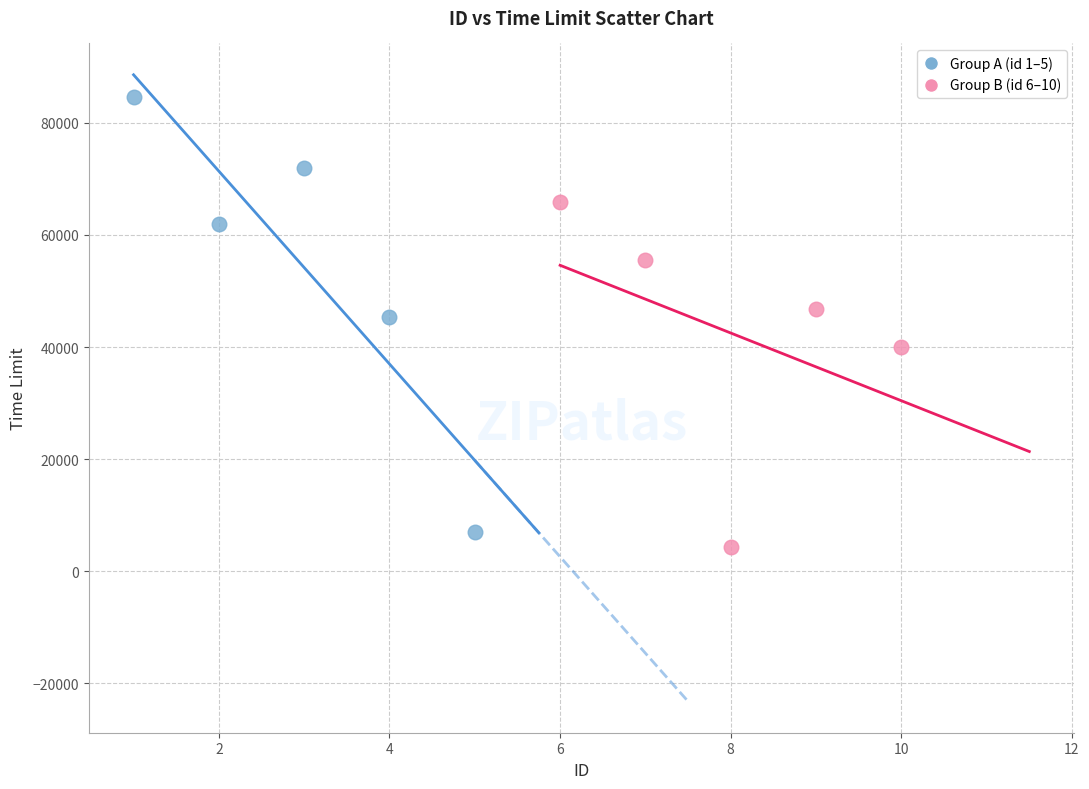

What are all the series names shown in the legend?

Group A (id 1–5), Group B (id 6–10)